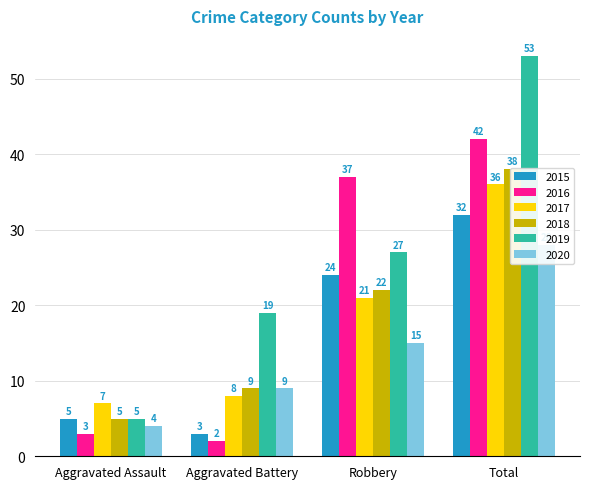

Which series has the widest spread of values?

2019